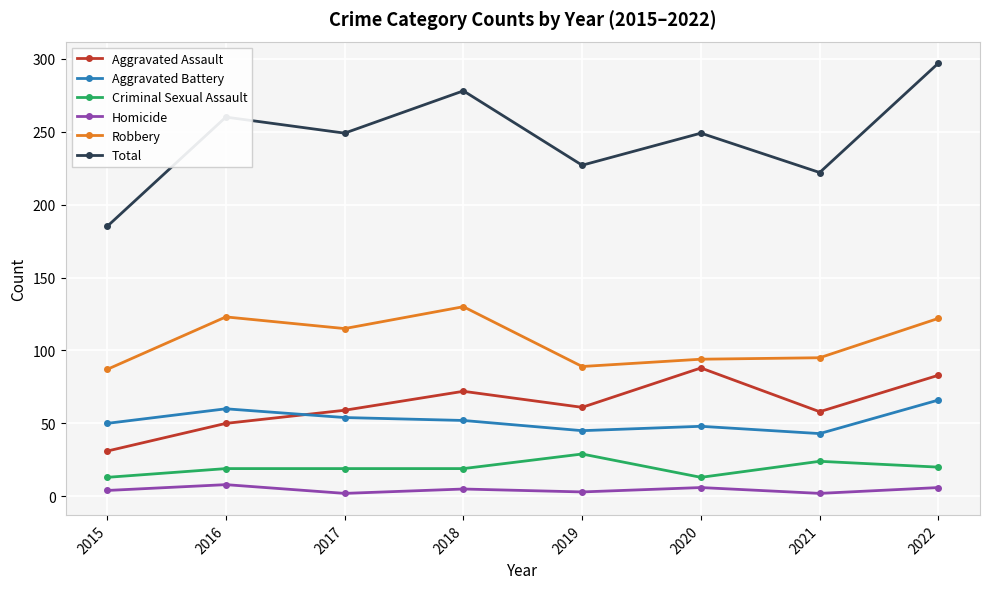

True or false: Aggravated Battery has more than 0 points higher than both neighbors.

True